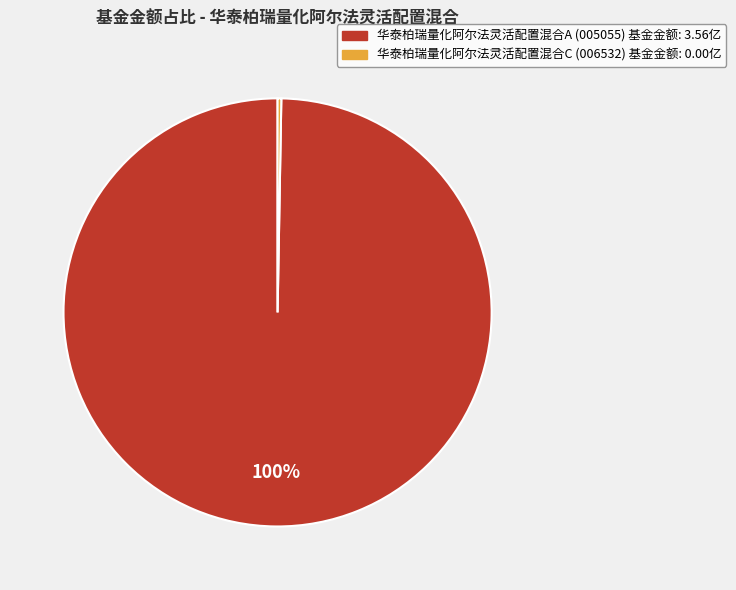

Between 华泰柏瑞量化阿尔法灵活配置混合C and 华泰柏瑞量化阿尔法灵活配置混合A, which is larger?

华泰柏瑞量化阿尔法灵活配置混合A